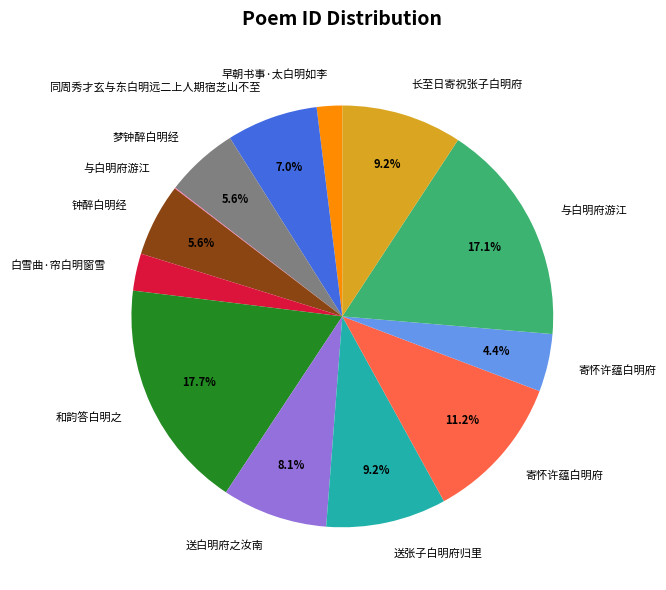

Is there any slice that represents more than half of the pie?

No